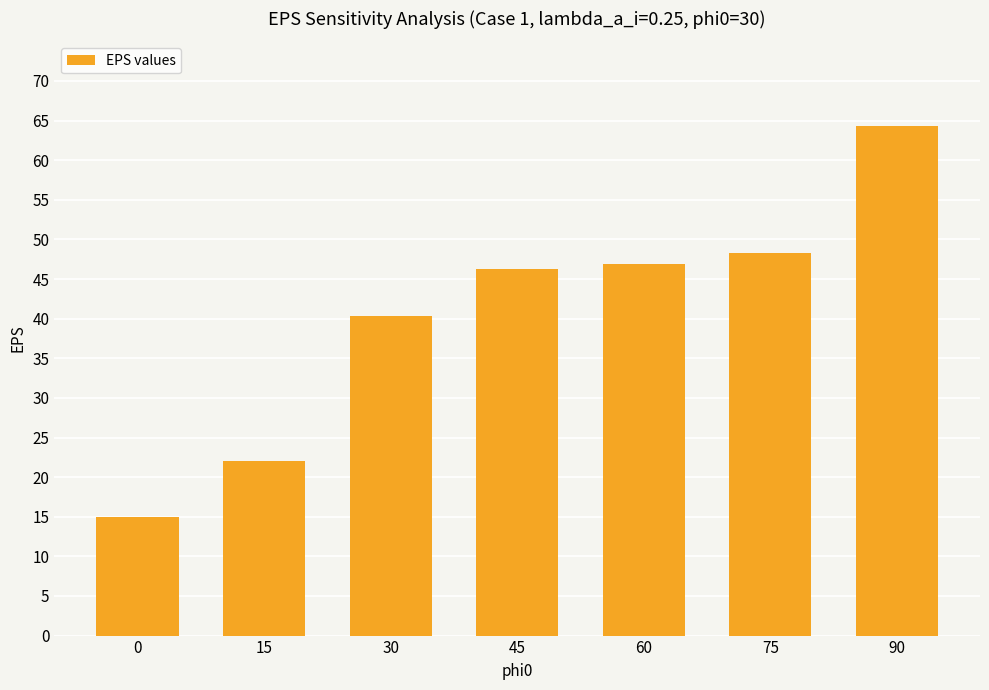

Reading left to right, transcribe all the data shown in this chart.

15.0	22.0	40.3	46.3	46.9	48.3	64.3